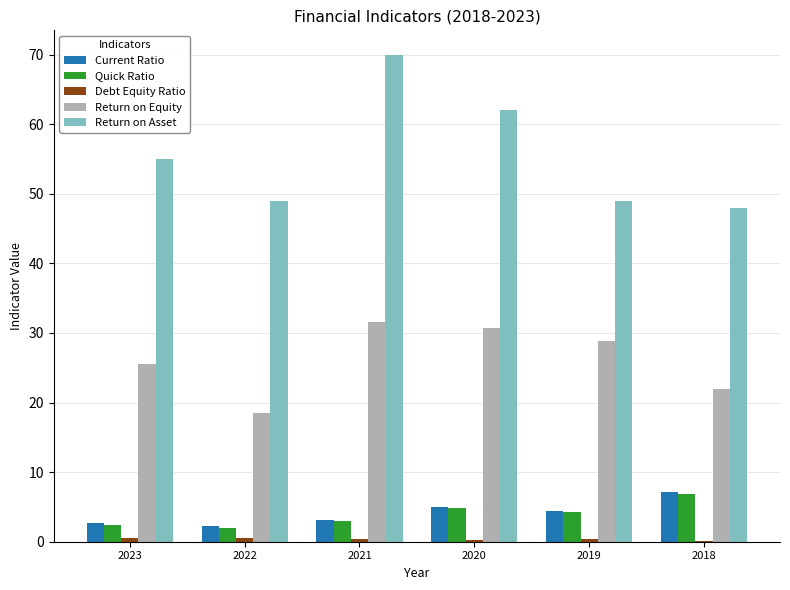

At which category is the sum across all series the highest?

2021